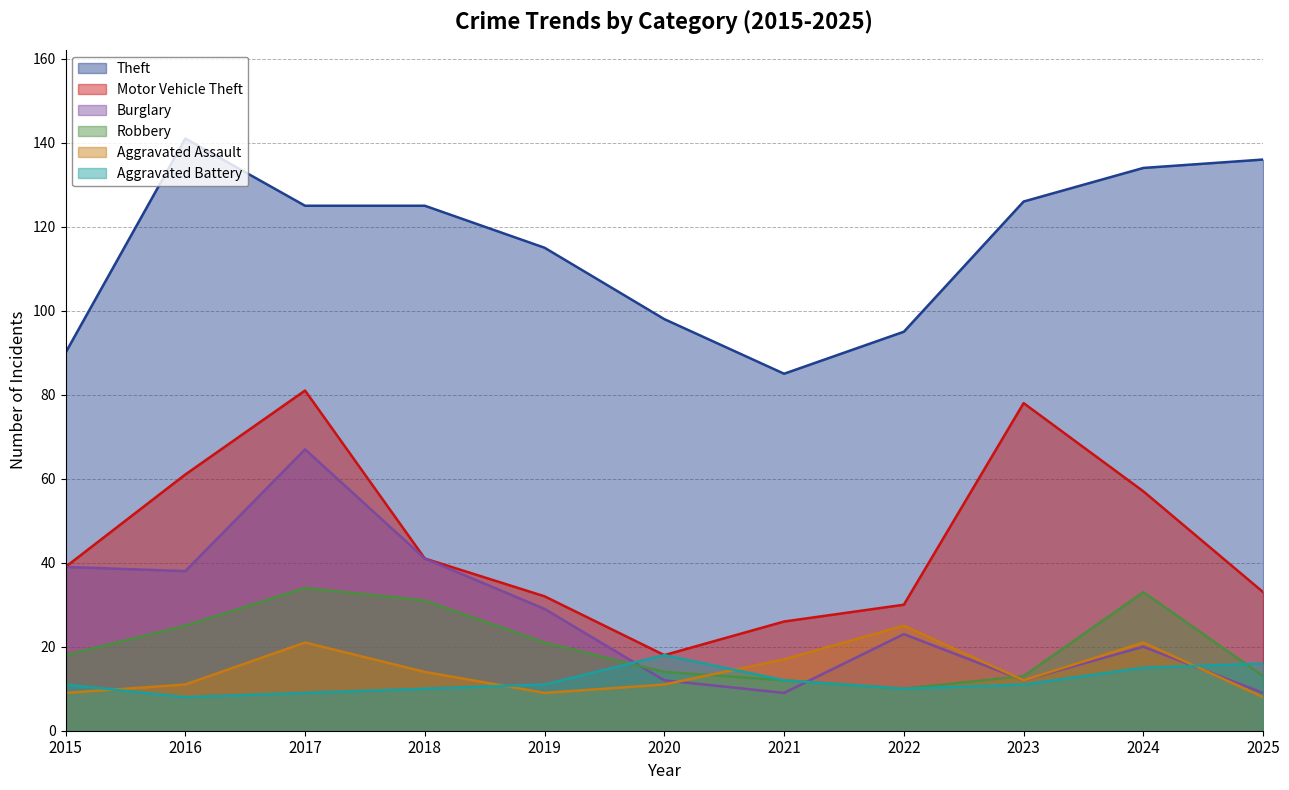

What is the total value across all series at 2025?

215